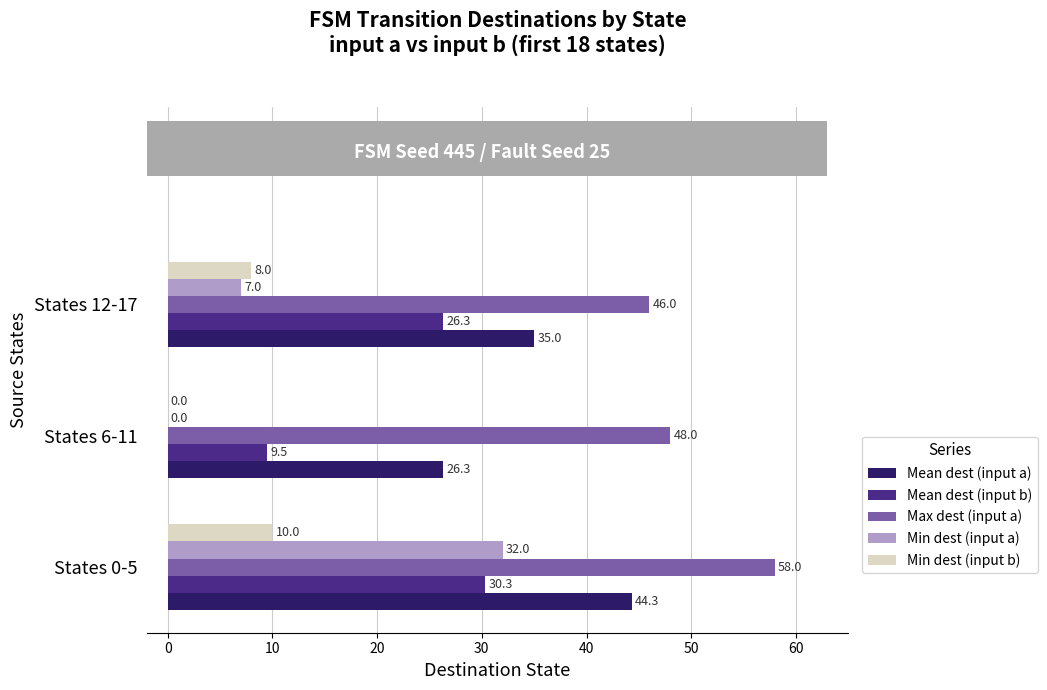

How many series are shown in this chart?

5